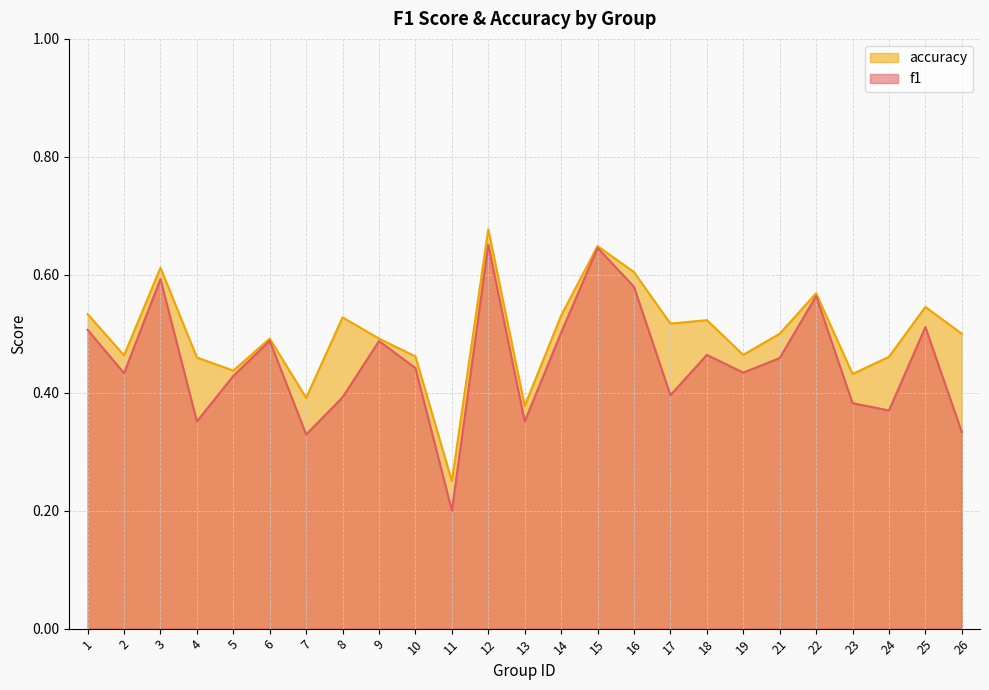

Reading right to left, what are all the values shown in this chart?

f1: 0.3	0.5	0.4	0.4	0.6	0.5	0.4	0.5	0.4	0.6	0.6	0.5	0.4	0.7	0.2	0.4	0.5	0.4	0.3	0.5	0.4	0.4	0.6	0.4	0.5
accuracy: 0.5	0.5	0.5	0.4	0.6	0.5	0.5	0.5	0.5	0.6	0.6	0.5	0.4	0.7	0.2	0.5	0.5	0.5	0.4	0.5	0.4	0.5	0.6	0.5	0.5